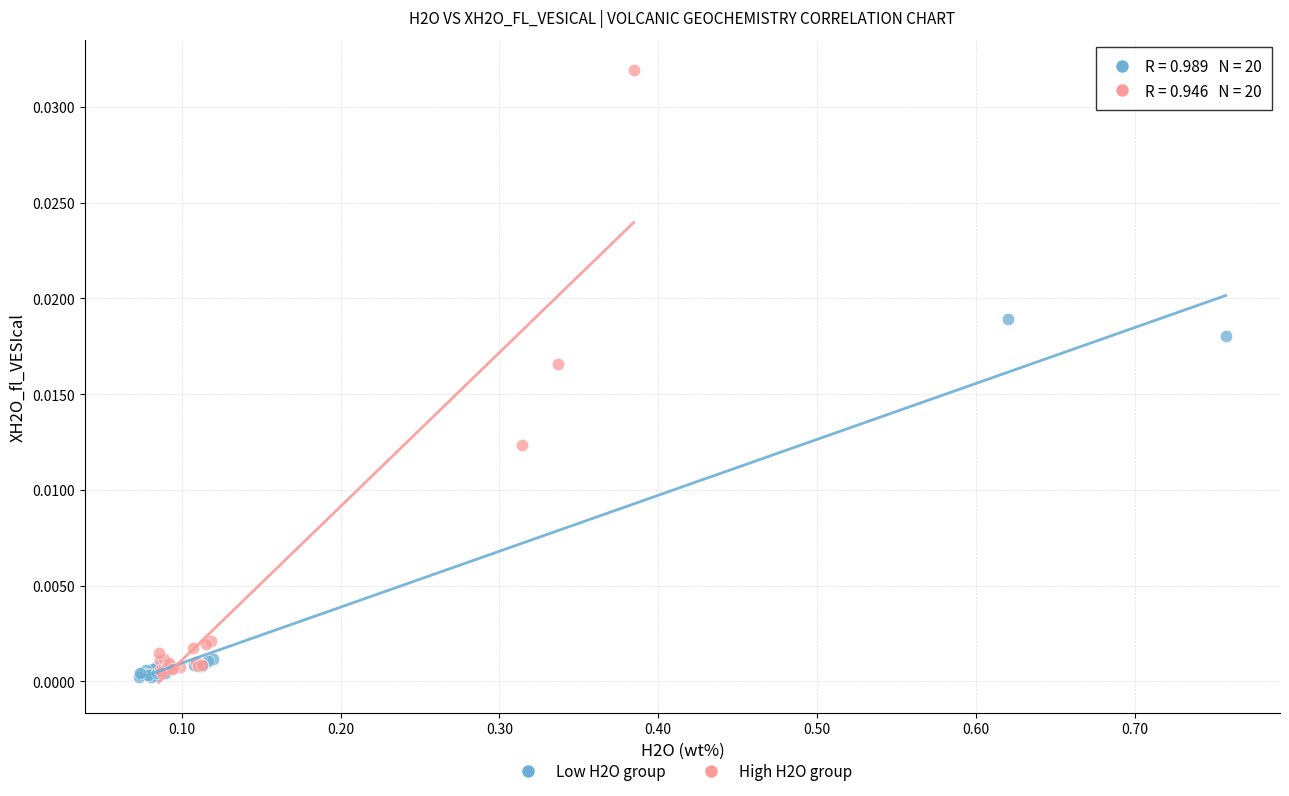

What are all the series names shown in the legend?

Low H2O group, High H2O group